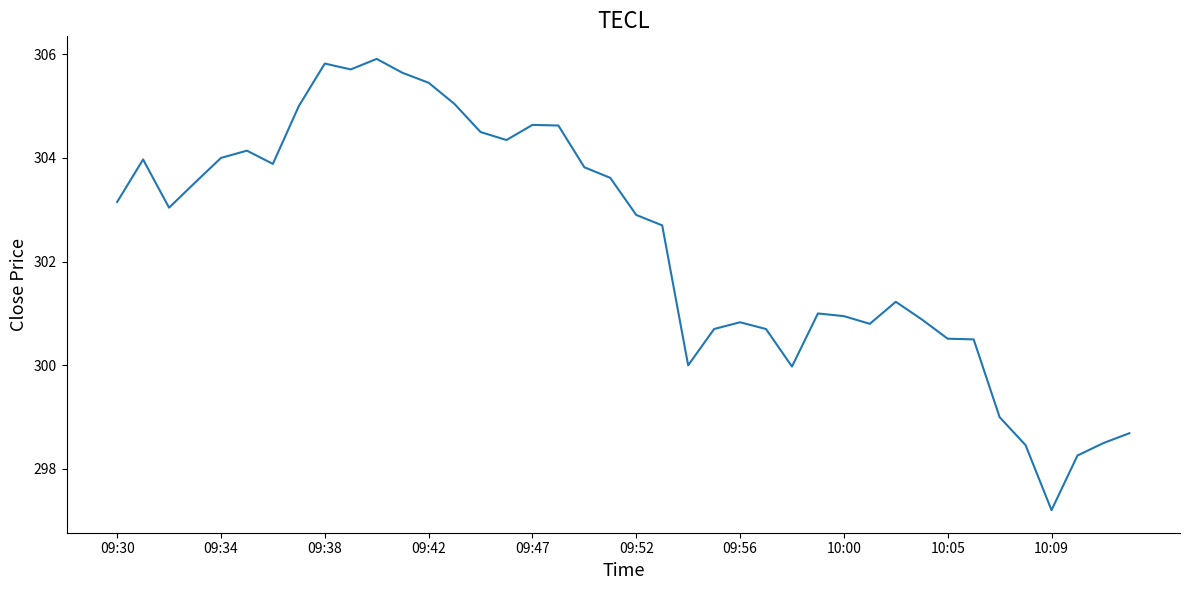

What is the difference between the maximum and minimum values?

8.7